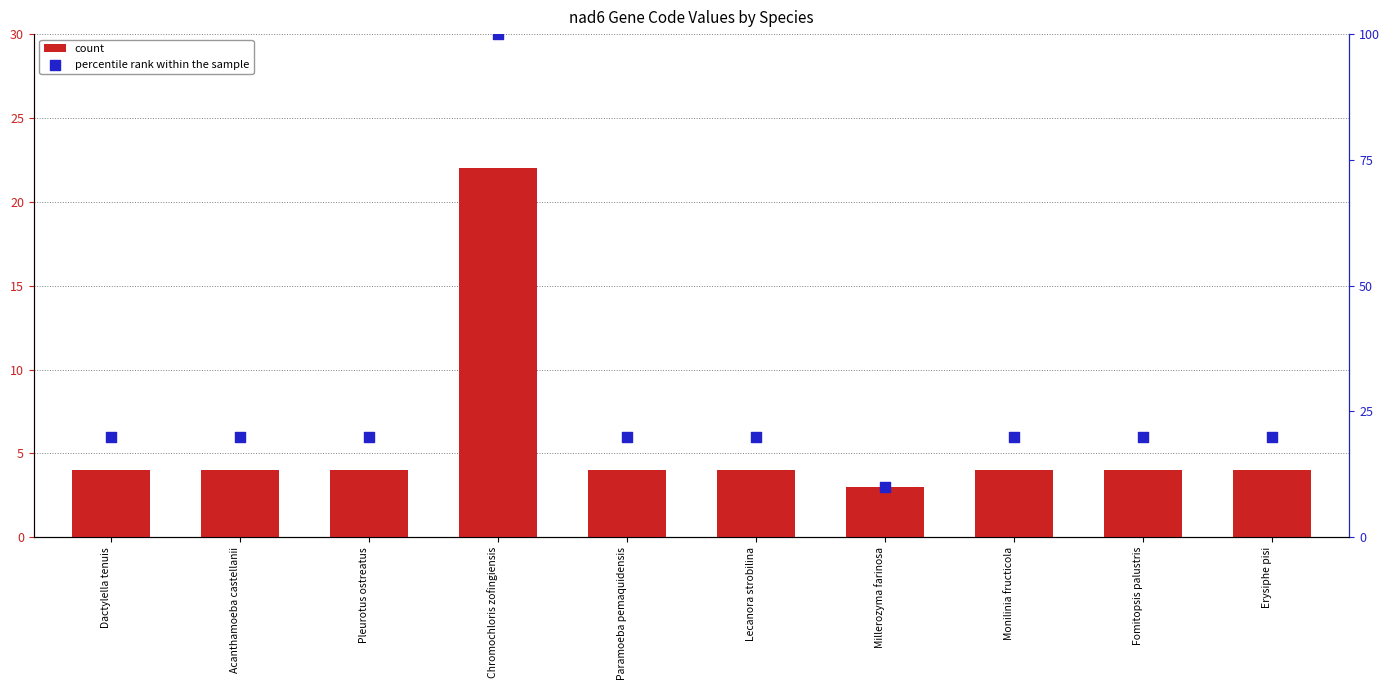

At which category is the sum across all series the highest?

Chromochloris zofingiensis